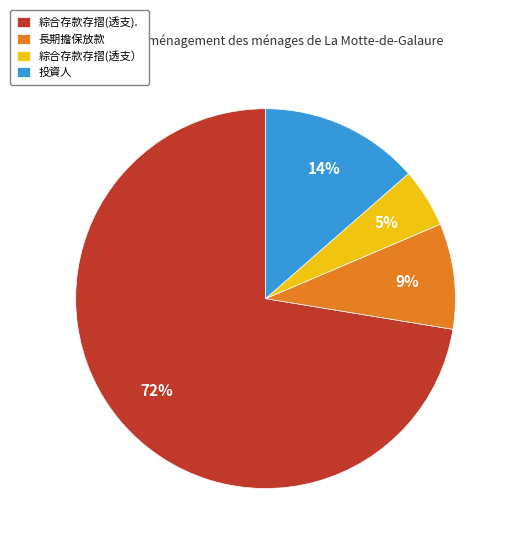

To the nearest percent, what is the difference between the largest and smallest slice percentages?

67%